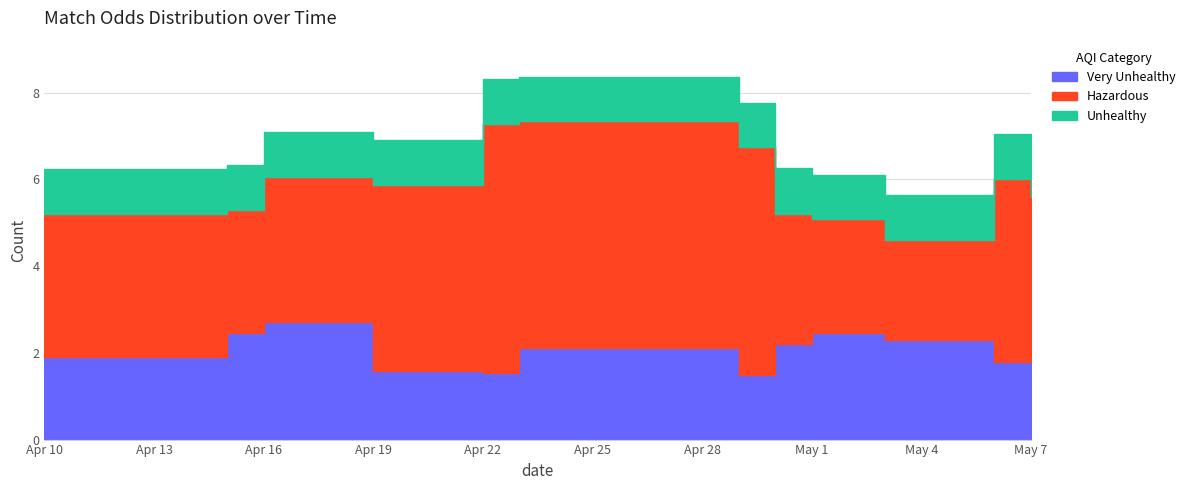

How many interior local peaks does the Very Unhealthy series have?

3